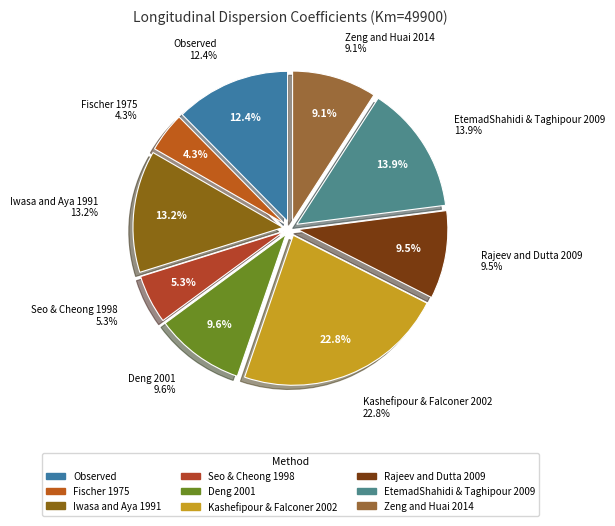

True or false: EtemadShahidi & Taghipour 2009 accounts for 7% of the total.

False